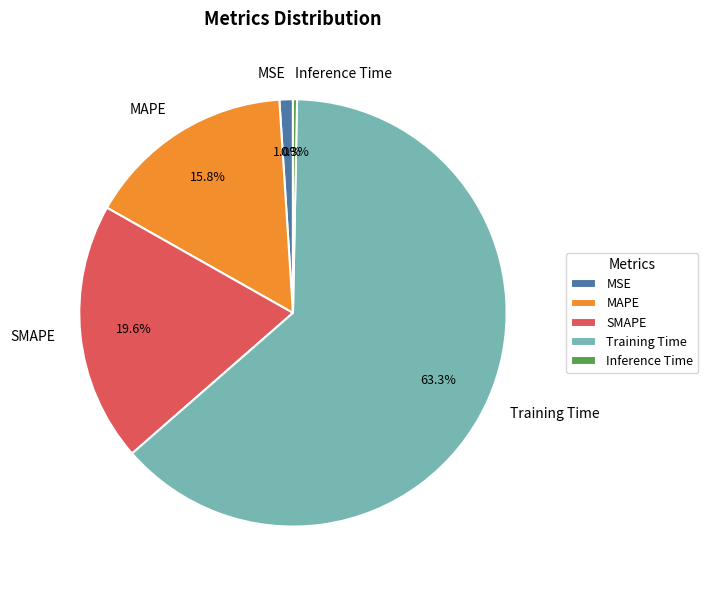

Count the number of slices in the pie.

5